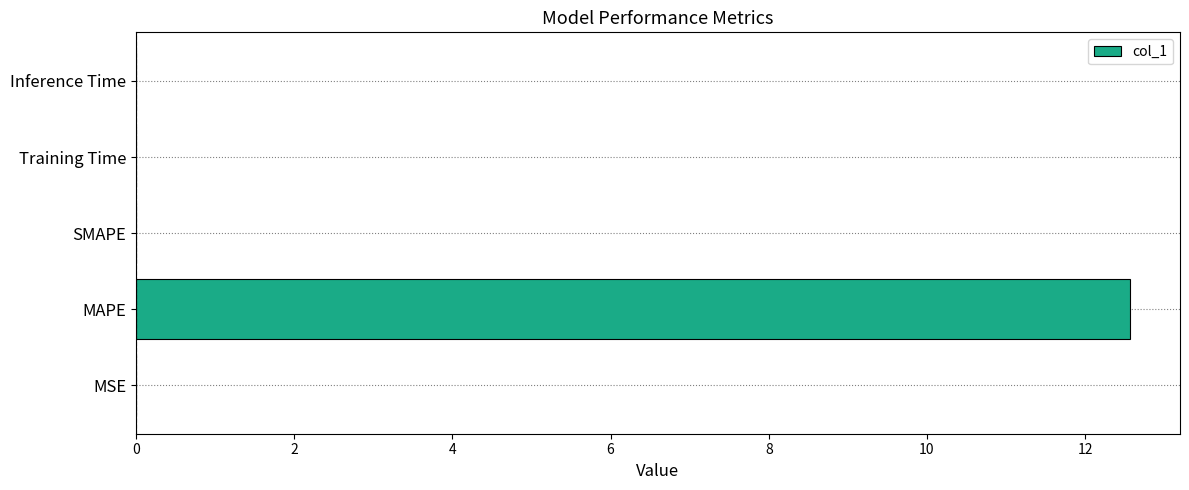

Is it true that the value at MSE is 0.0?

True